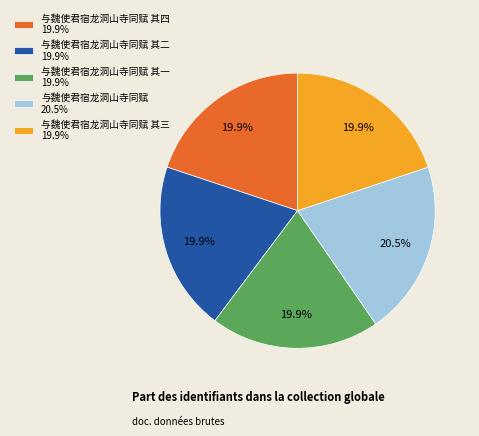

Is there any slice that represents more than half of the pie?

No